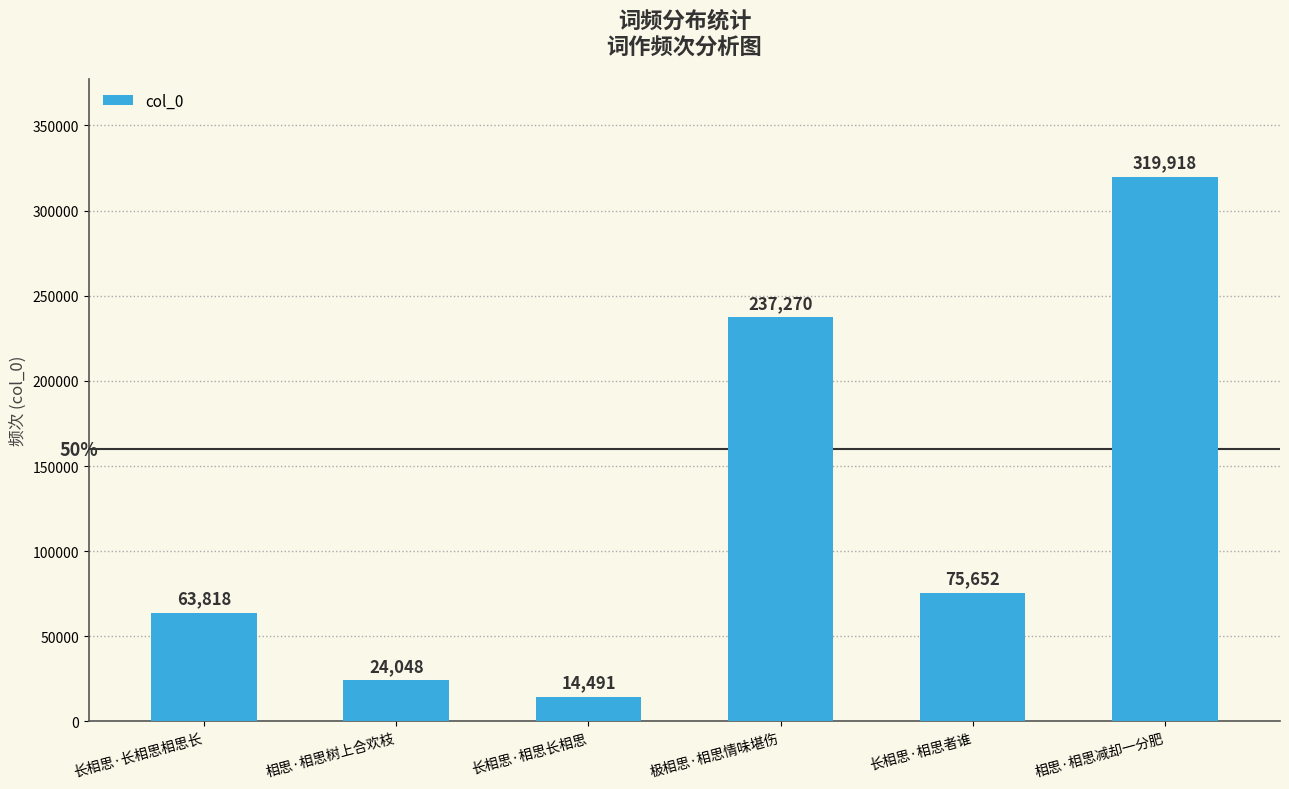

What is the difference between the values at 长相思·相思长相思 and 长相思·相思者谁?

61161